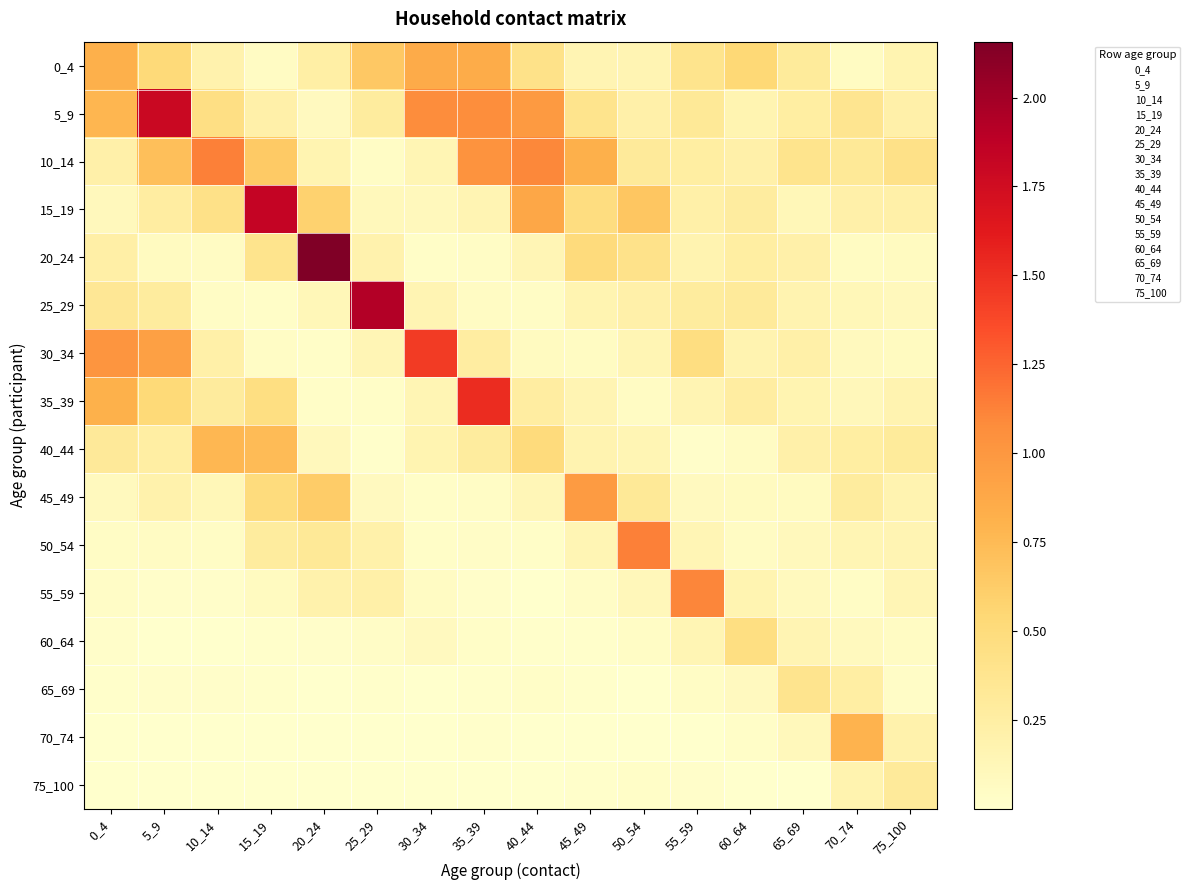

Reading left to right, transcribe all the data shown in this chart.

0_4: 0_4=0.8	5_9=0.5	10_14=0.2	15_19=0.1	20_24=0.2	25_29=0.7	30_34=0.9	35_39=0.8	40_44=0.4	45_49=0.2	50_54=0.2	55_59=0.4	60_64=0.5	65_69=0.3	70_74=0.1	75_100=0.2
5_9: 0_4=0.8	5_9=1.8	10_14=0.4	15_19=0.2	20_24=0.1	25_29=0.3	30_34=1.1	35_39=1.1	40_44=1.0	45_49=0.4	50_54=0.2	55_59=0.3	60_64=0.2	65_69=0.3	70_74=0.4	75_100=0.2
10_14: 0_4=0.2	5_9=0.7	10_14=1.1	15_19=0.6	20_24=0.2	25_29=0.0	30_34=0.1	35_39=1.0	40_44=1.1	45_49=0.8	50_54=0.3	55_59=0.3	60_64=0.2	65_69=0.4	70_74=0.3	75_100=0.4
15_19: 0_4=0.1	5_9=0.3	10_14=0.4	15_19=1.8	20_24=0.6	25_29=0.1	30_34=0.1	35_39=0.2	40_44=0.9	45_49=0.5	50_54=0.7	55_59=0.2	60_64=0.3	65_69=0.1	70_74=0.2	75_100=0.2
20_24: 0_4=0.2	5_9=0.1	10_14=0.1	15_19=0.4	20_24=2.2	25_29=0.2	30_34=0.0	35_39=0.0	40_44=0.1	45_49=0.5	50_54=0.4	55_59=0.2	60_64=0.3	65_69=0.2	70_74=0.1	75_100=0.1
25_29: 0_4=0.3	5_9=0.3	10_14=0.1	15_19=0.0	20_24=0.1	25_29=1.9	30_34=0.2	35_39=0.1	40_44=0.1	45_49=0.2	50_54=0.2	55_59=0.3	60_64=0.3	65_69=0.2	70_74=0.1	75_100=0.1
30_34: 0_4=1.0	5_9=0.9	10_14=0.2	15_19=0.0	20_24=0.0	25_29=0.1	30_34=1.4	35_39=0.3	40_44=0.1	45_49=0.1	50_54=0.1	55_59=0.5	60_64=0.2	65_69=0.2	70_74=0.1	75_100=0.1
35_39: 0_4=0.8	5_9=0.5	10_14=0.3	15_19=0.5	20_24=0.0	25_29=0.0	30_34=0.2	35_39=1.5	40_44=0.3	45_49=0.2	50_54=0.1	55_59=0.2	60_64=0.3	65_69=0.2	70_74=0.1	75_100=0.2
40_44: 0_4=0.3	5_9=0.2	10_14=0.8	15_19=0.7	20_24=0.1	25_29=0.0	30_34=0.2	35_39=0.3	40_44=0.5	45_49=0.2	50_54=0.1	55_59=0.0	60_64=0.1	65_69=0.2	70_74=0.3	75_100=0.3
45_49: 0_4=0.1	5_9=0.2	10_14=0.1	15_19=0.5	20_24=0.6	25_29=0.1	30_34=0.0	35_39=0.0	40_44=0.1	45_49=1.0	50_54=0.3	55_59=0.1	60_64=0.1	65_69=0.1	70_74=0.3	75_100=0.2
50_54: 0_4=0.0	5_9=0.1	10_14=0.1	15_19=0.3	20_24=0.3	25_29=0.2	30_34=0.0	35_39=0.0	40_44=0.0	45_49=0.1	50_54=1.1	55_59=0.1	60_64=0.1	65_69=0.1	70_74=0.1	75_100=0.2
55_59: 0_4=0.0	5_9=0.0	10_14=0.0	15_19=0.1	20_24=0.2	25_29=0.2	30_34=0.1	35_39=0.0	40_44=0.0	45_49=0.0	50_54=0.1	55_59=1.1	60_64=0.2	65_69=0.1	70_74=0.0	75_100=0.1
60_64: 0_4=0.0	5_9=0.0	10_14=0.0	15_19=0.0	20_24=0.0	25_29=0.0	30_34=0.1	35_39=0.0	40_44=0.0	45_49=0.0	50_54=0.1	55_59=0.2	60_64=0.5	65_69=0.2	70_74=0.1	75_100=0.1
65_69: 0_4=0.0	5_9=0.0	10_14=0.0	15_19=0.0	20_24=0.0	25_29=0.0	30_34=0.0	35_39=0.0	40_44=0.0	45_49=0.0	50_54=0.0	55_59=0.0	60_64=0.1	65_69=0.4	70_74=0.2	75_100=0.0
70_74: 0_4=0.0	5_9=0.0	10_14=0.0	15_19=0.0	20_24=0.0	25_29=0.0	30_34=0.0	35_39=0.0	40_44=0.0	45_49=0.0	50_54=0.0	55_59=0.0	60_64=0.0	65_69=0.1	70_74=0.8	75_100=0.2
75_100: 0_4=0.0	5_9=0.0	10_14=0.0	15_19=0.0	20_24=0.0	25_29=0.0	30_34=0.0	35_39=0.0	40_44=0.0	45_49=0.0	50_54=0.0	55_59=0.0	60_64=0.0	65_69=0.0	70_74=0.2	75_100=0.3